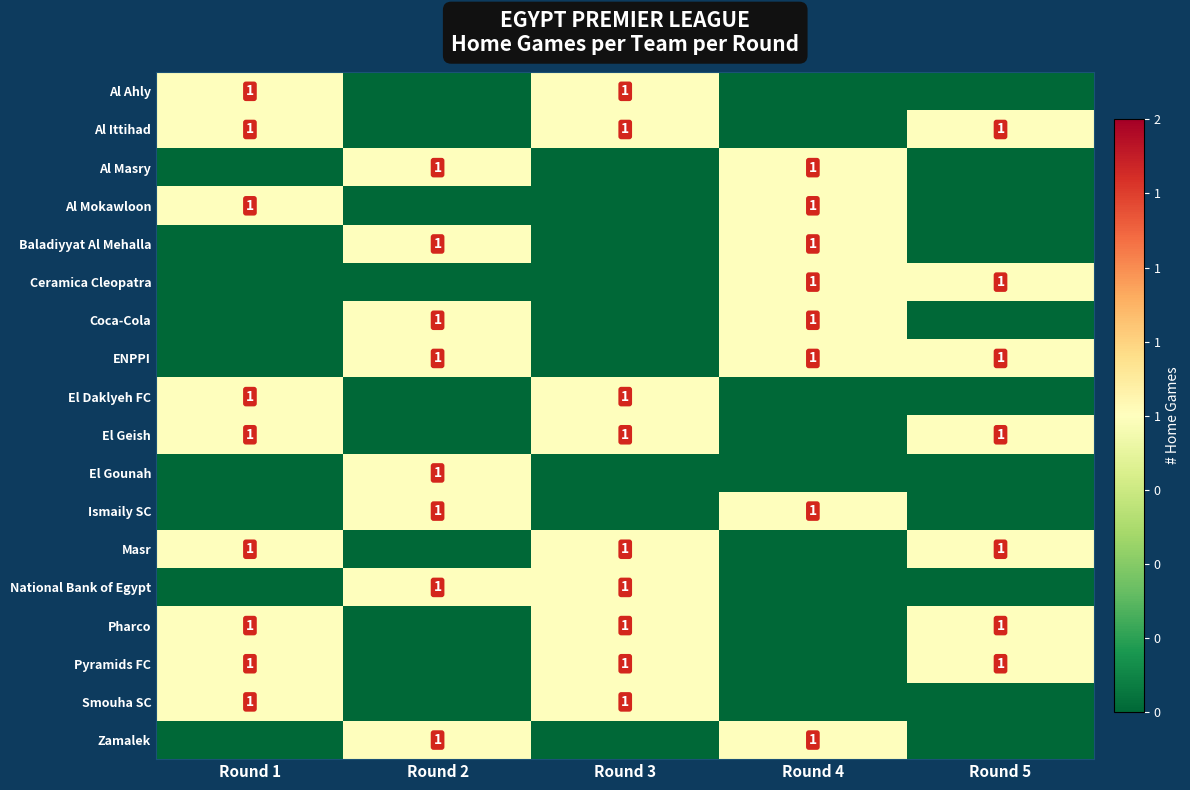

Is it true that Al Ittihad equals 1 at Round 1?

True